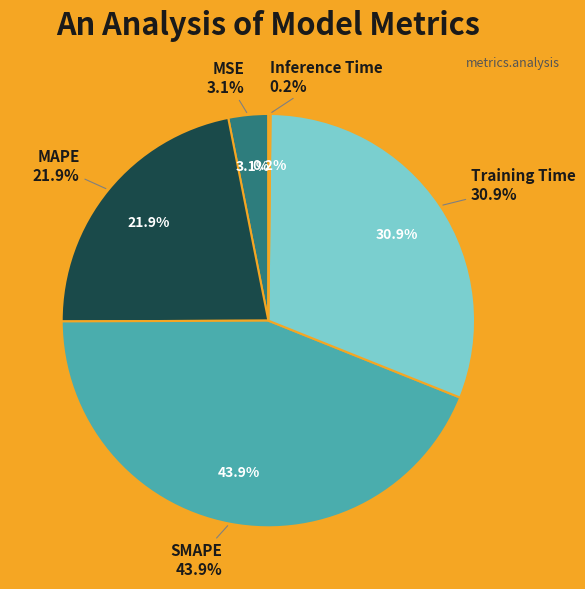

Count the number of slices in the pie.

5